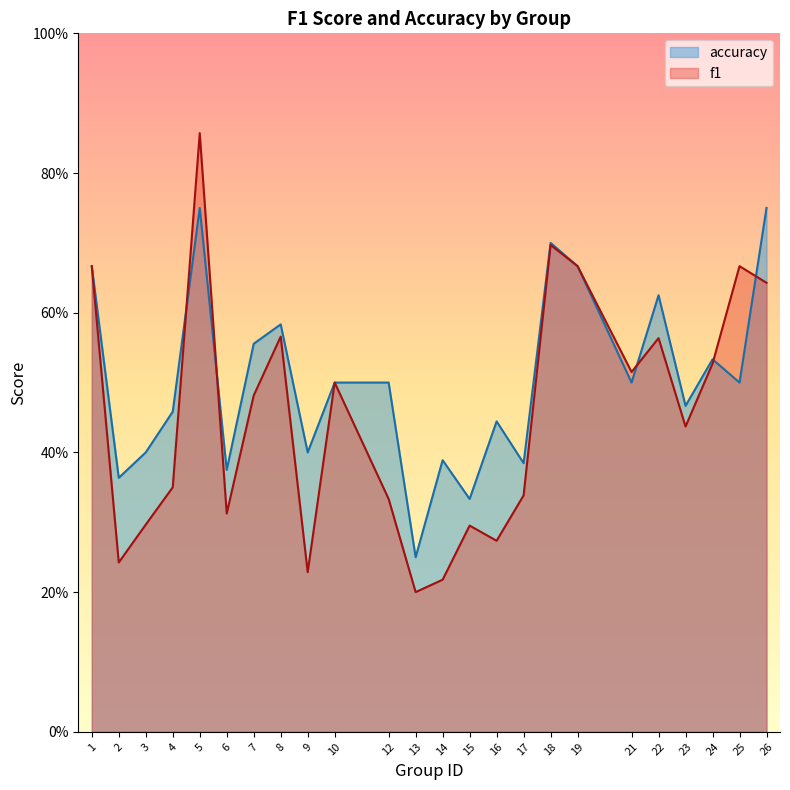

Does the chart display data point markers on the line(s)?

No